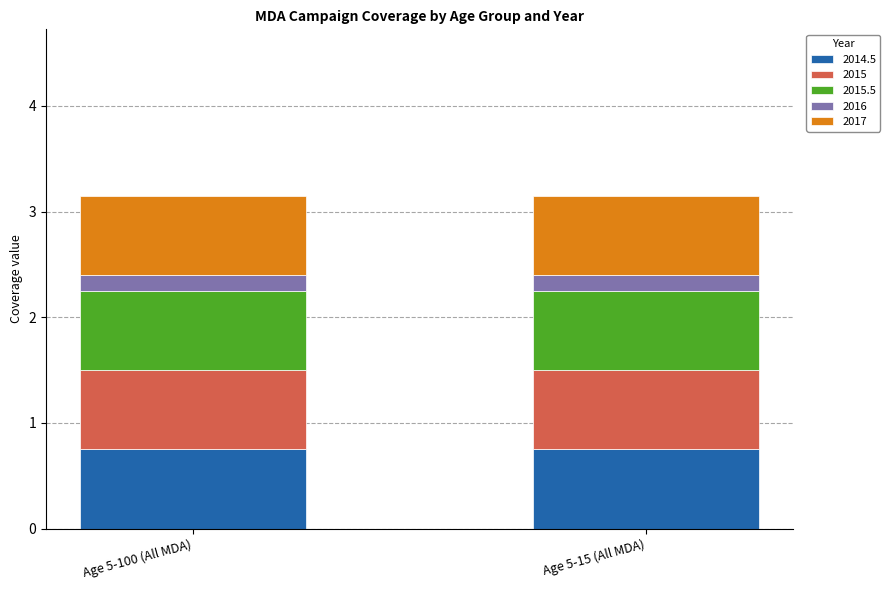

What is the sum of the 2014.5 values at Age 5-15 (All MDA) and Age 5-100 (All MDA)?

1.5